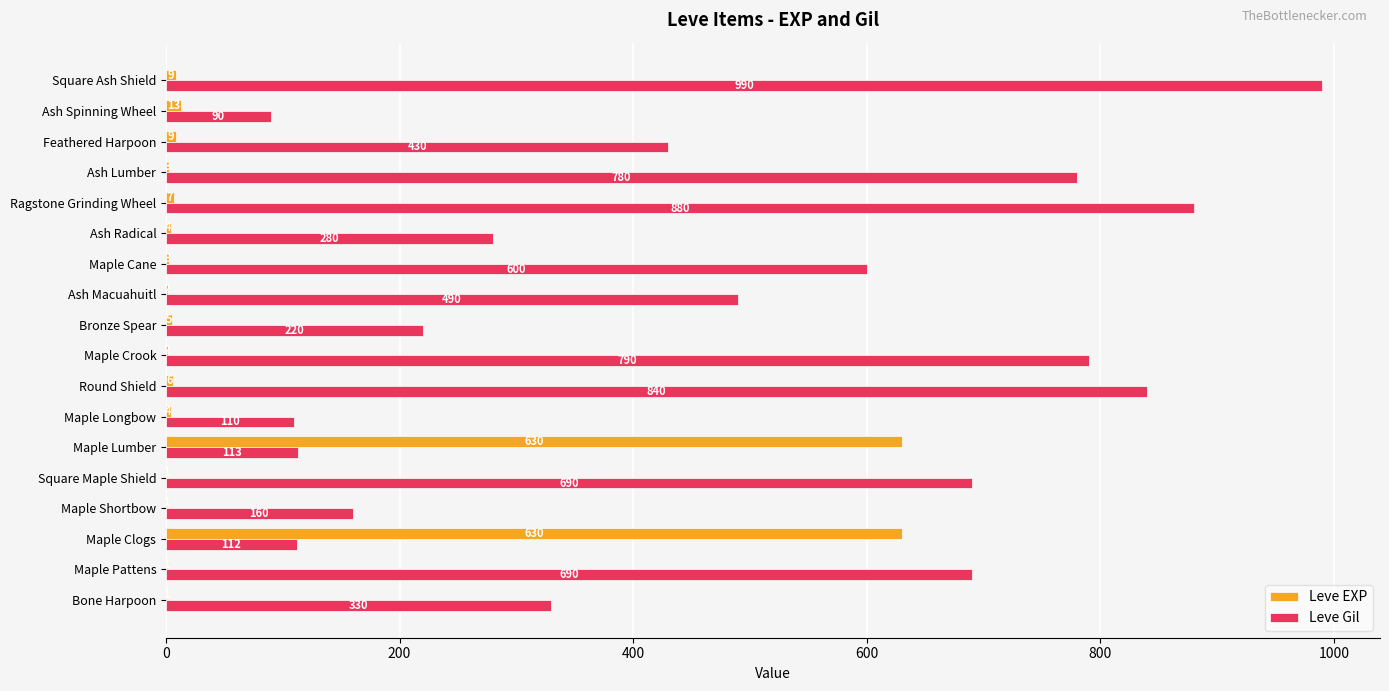

What are all the series names shown in the legend?

Leve EXP, Leve Gil